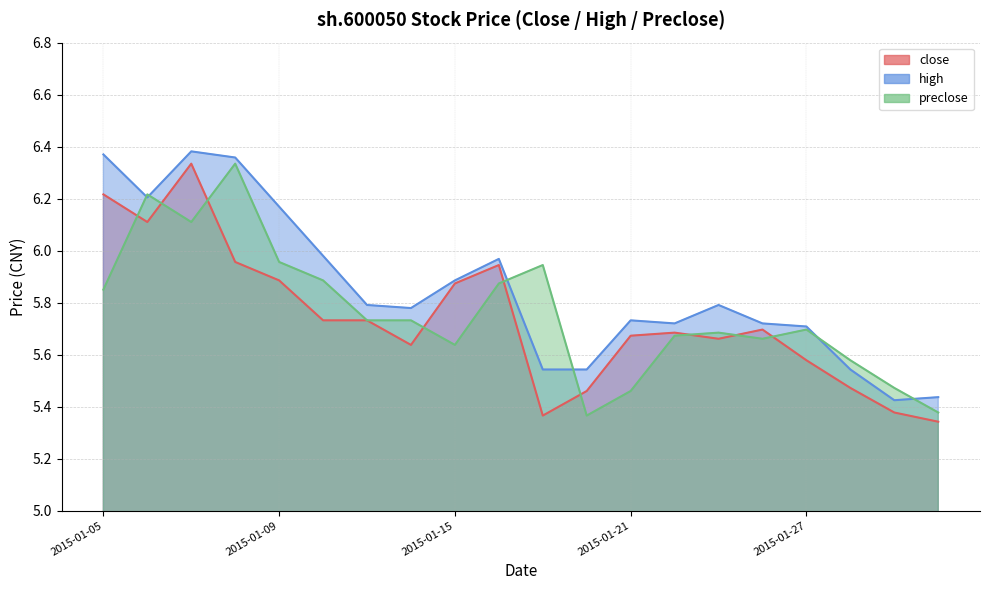

Which label corresponds to the smallest value in the chart?

2015-01-30